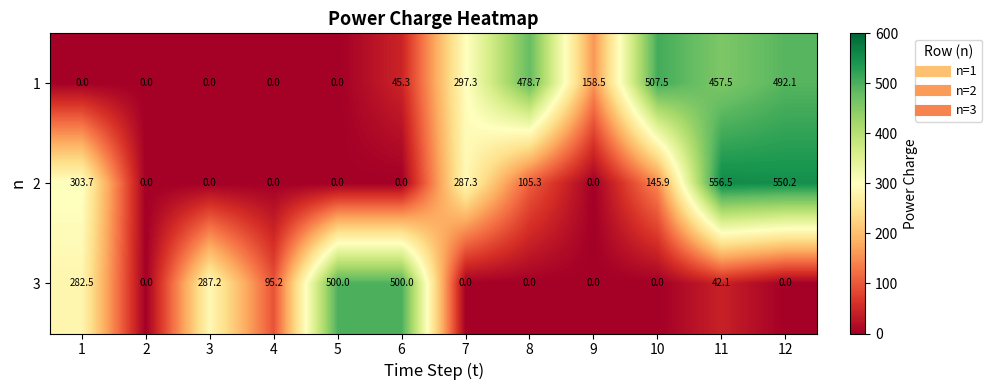

What is the difference between the second highest and second lowest values in the 2 series?

550.2